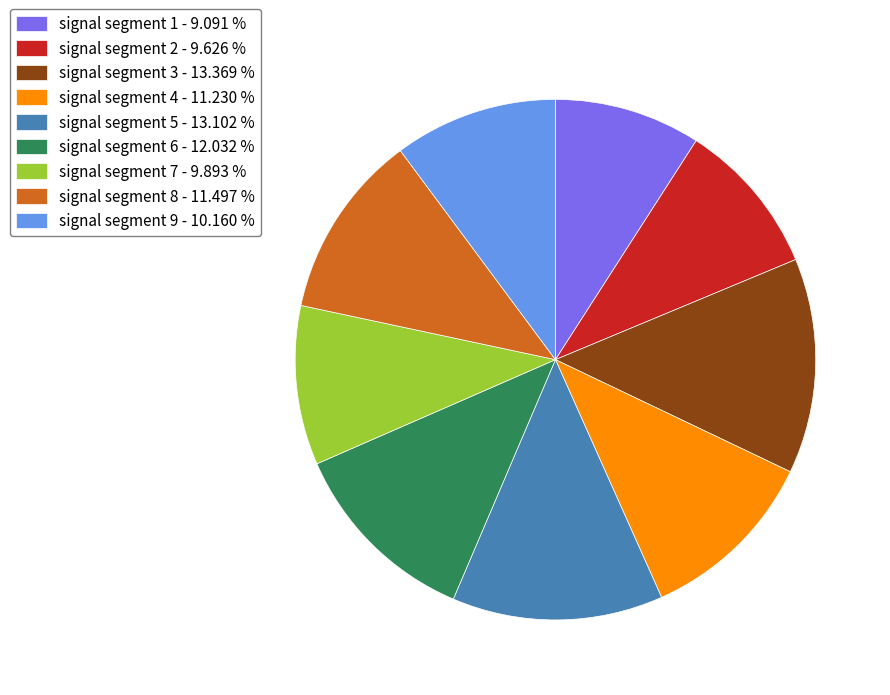

Which slice is the smallest?

signal segment 1